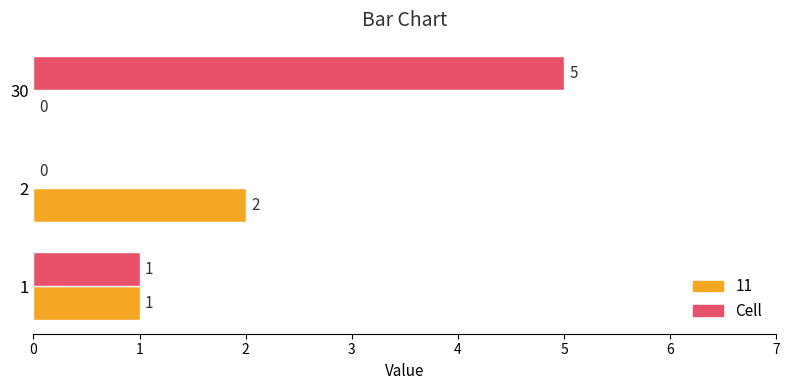

What is the sum of all Cell values?

6